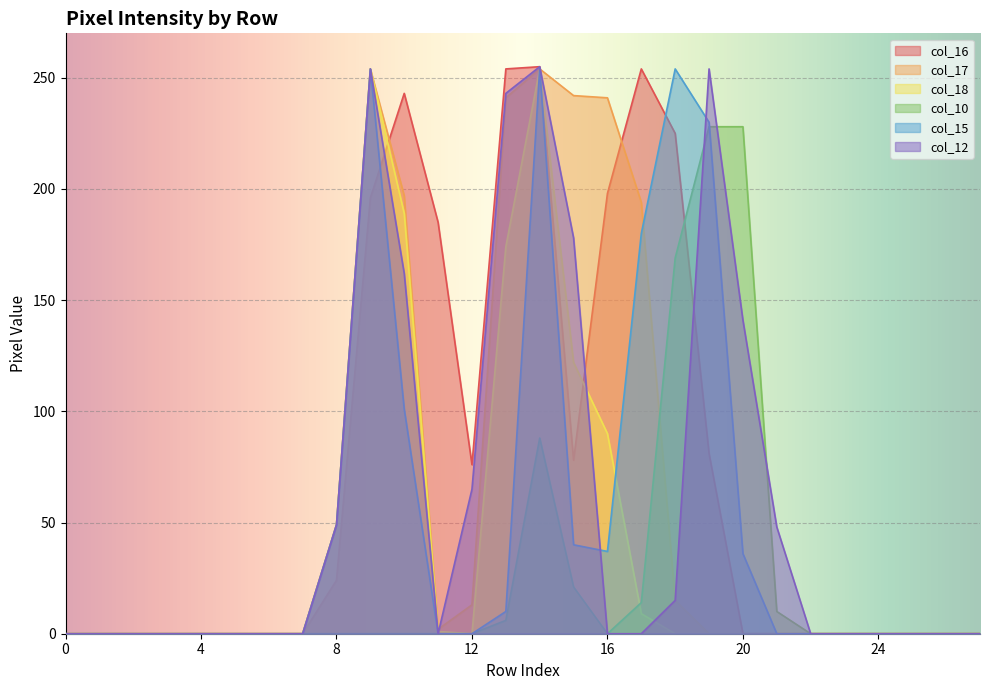

What is the spread (max minus min) of values at 10?

243